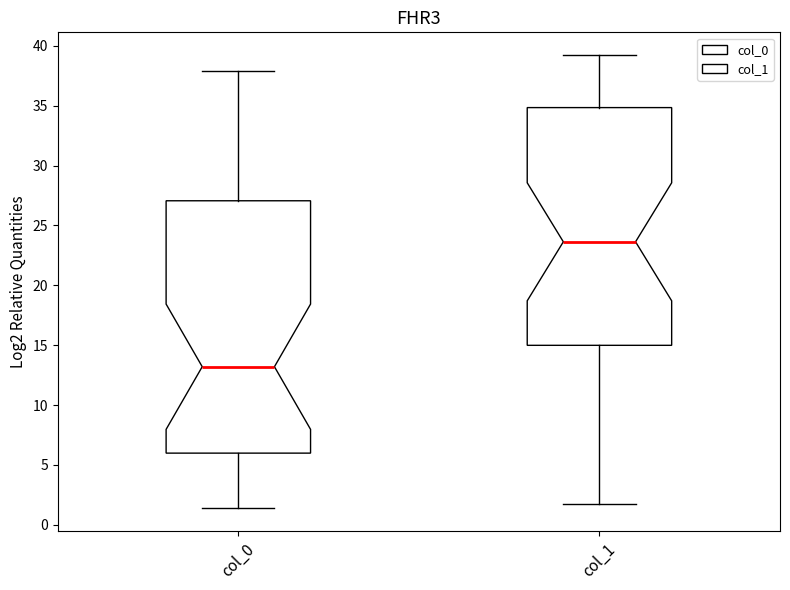

Where does the lower whisker of the box for col_1 end on the y-axis? The values are not printed on the chart, so give them approximately, as read against the axis.

1.5